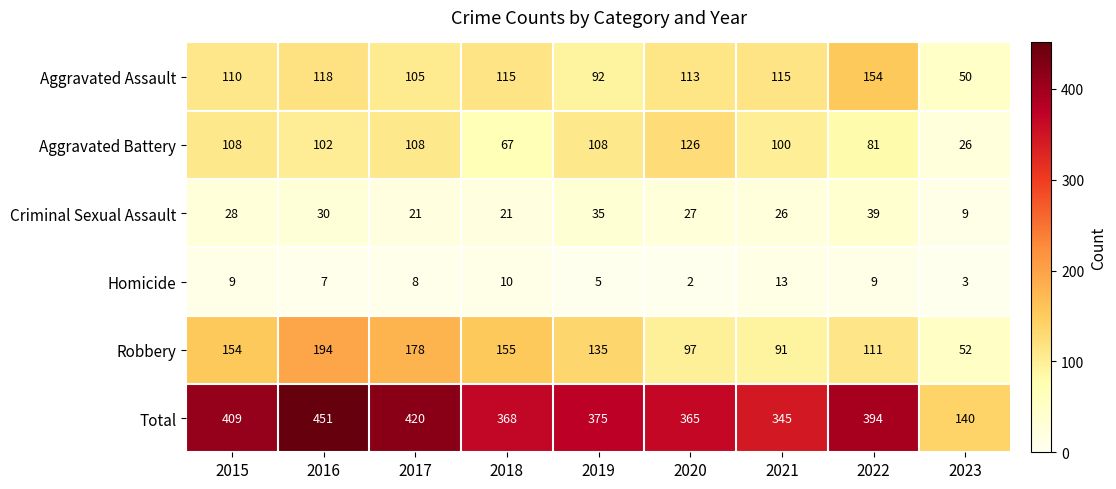

Read the Criminal Sexual Assault value at 2022, to the nearest 10.

40